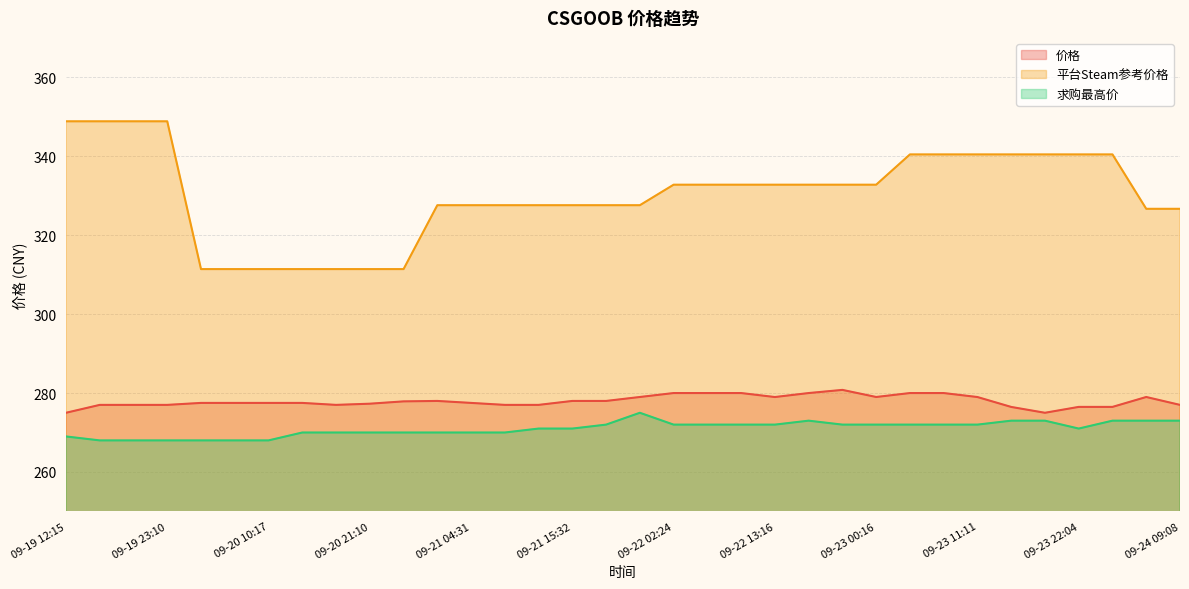

List the series in order of their peak value, lowest first.

求购最高价, 价格, 平台Steam参考价格